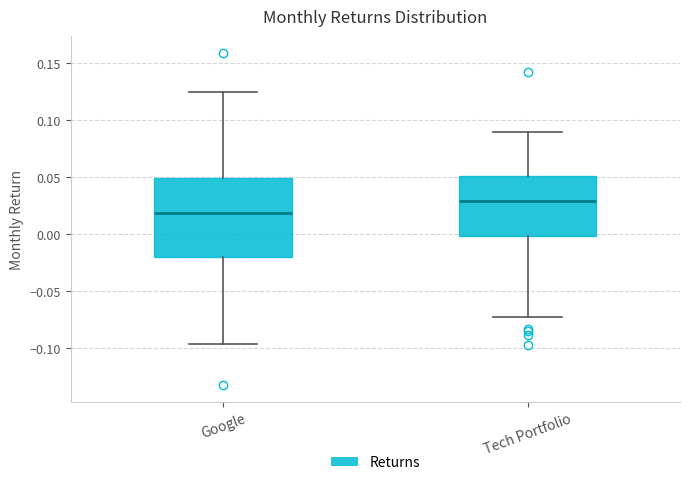

Where does the upper whisker of the box for Google end on the y-axis? The values are not printed on the chart, so give them approximately, as read against the axis.

0.125